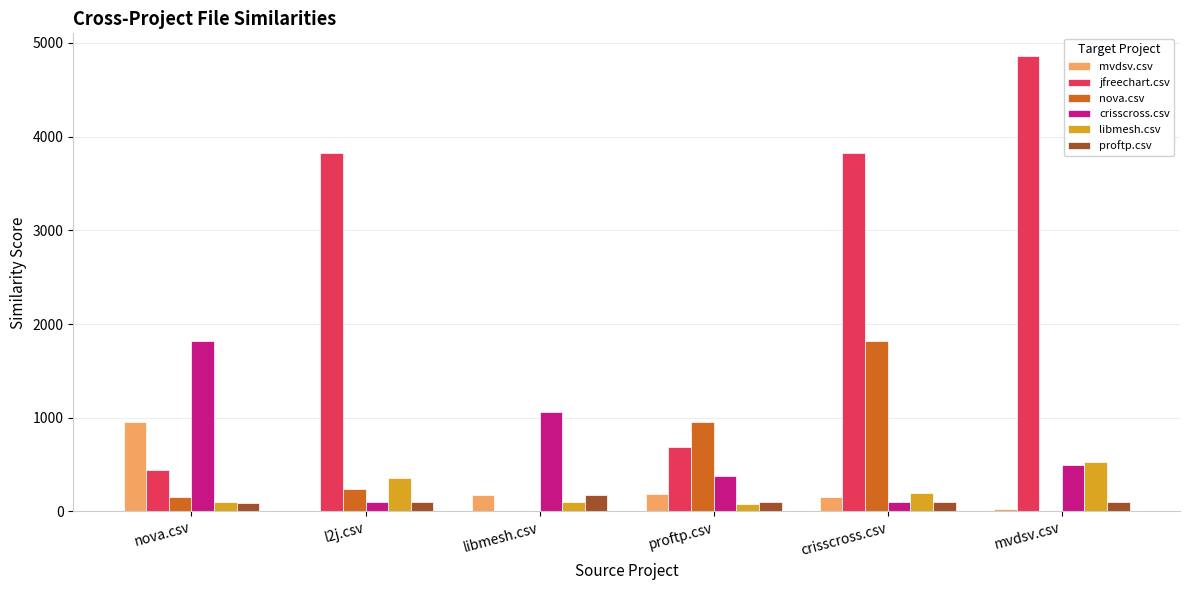

Is it true that crisscross.csv equals 98.5 at crisscross.csv?

True